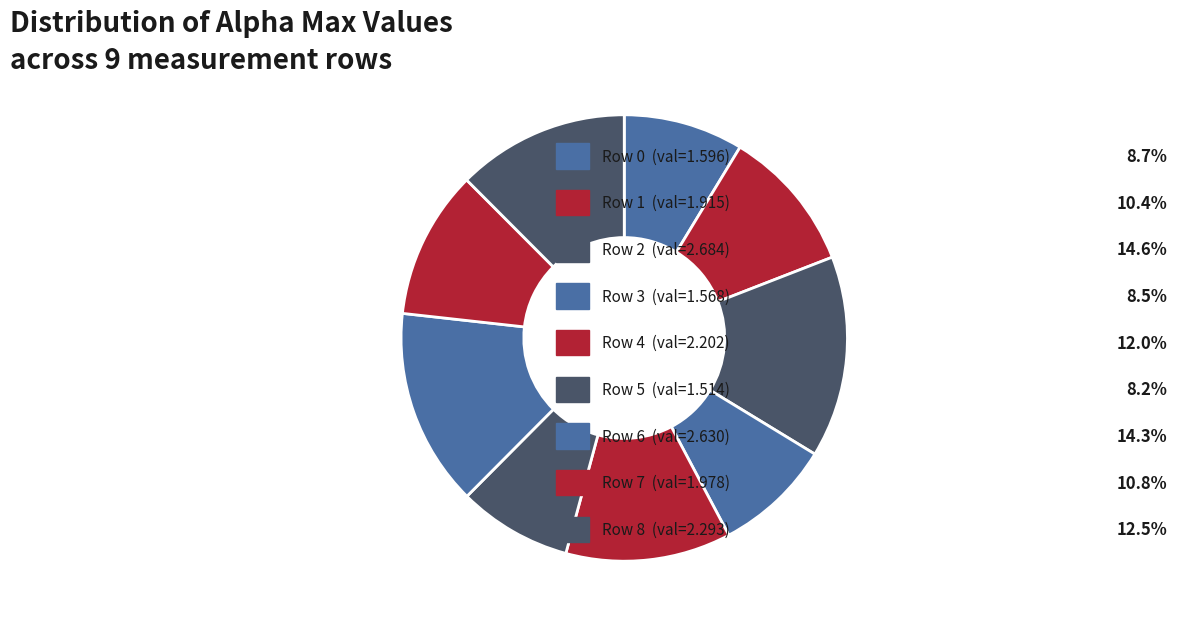

To the nearest percent, what is the difference between the largest and smallest slice percentages?

6%